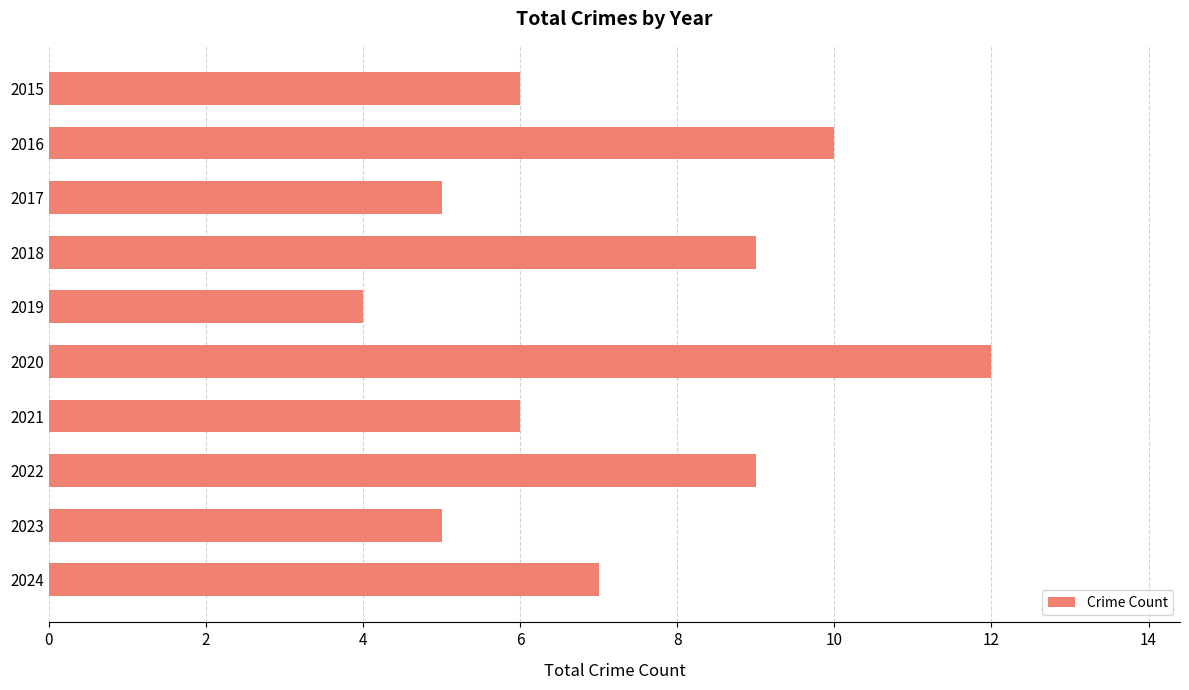

Between 2021 and 2020, which is larger?

2020